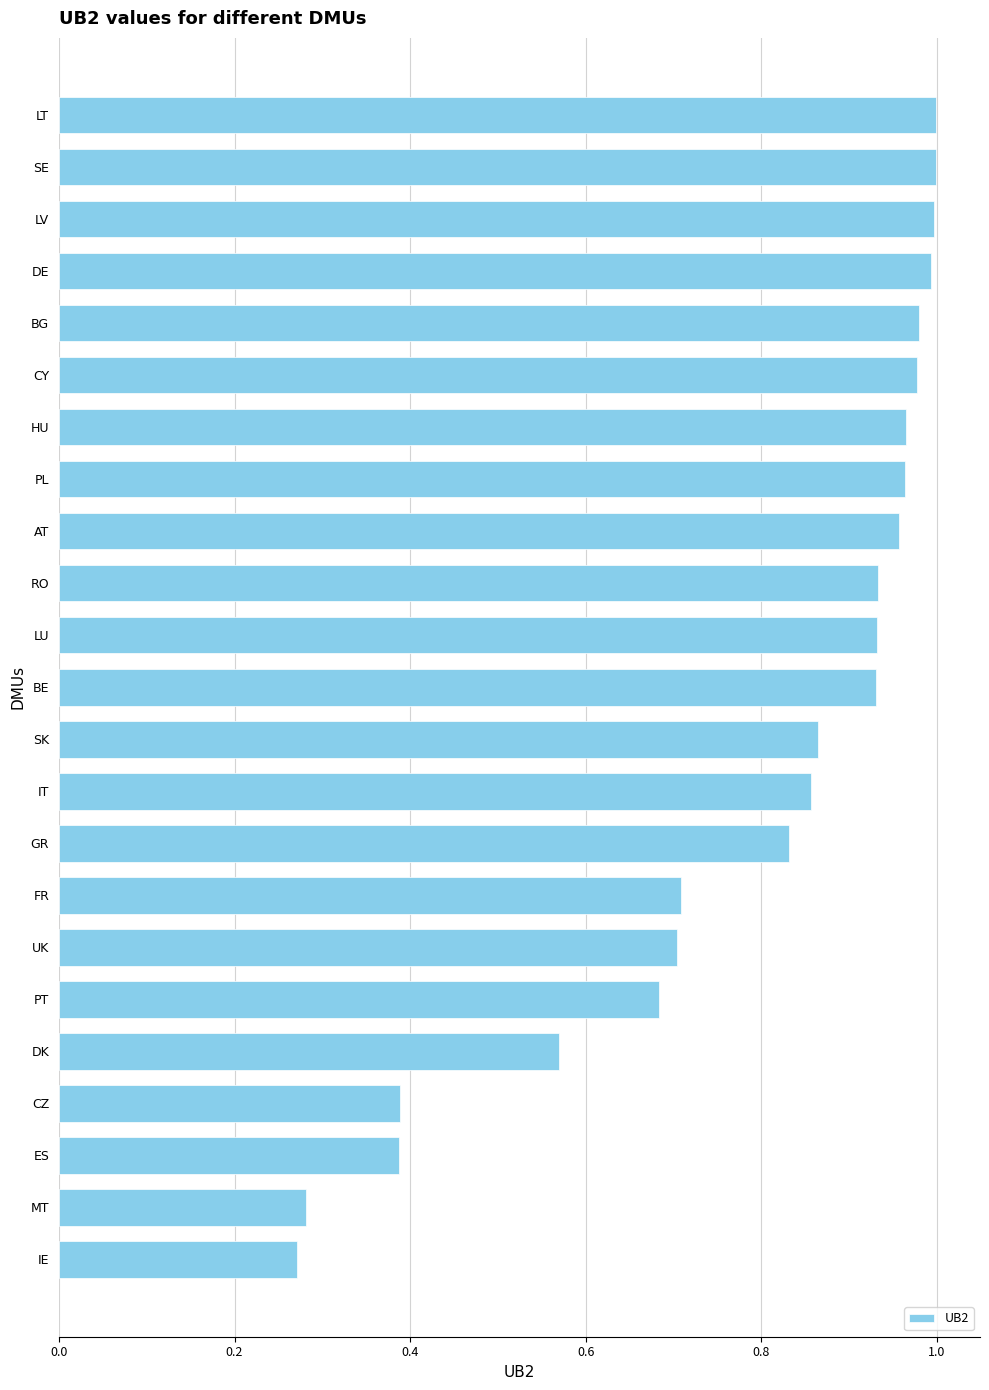

What is the sum of the values at GR and FR?

1.5